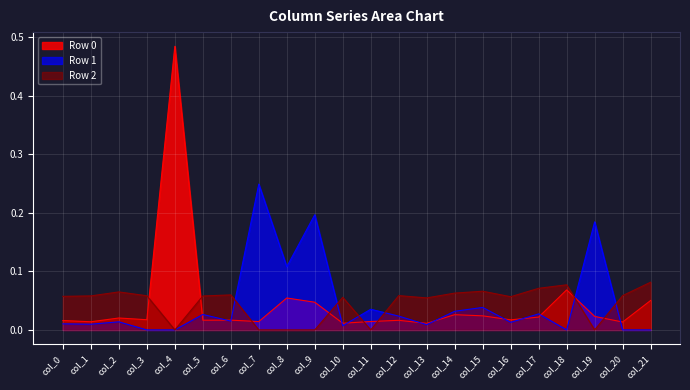

List the series in order of their overall mean, lowest first.

Row 2, Row 0, Row 1